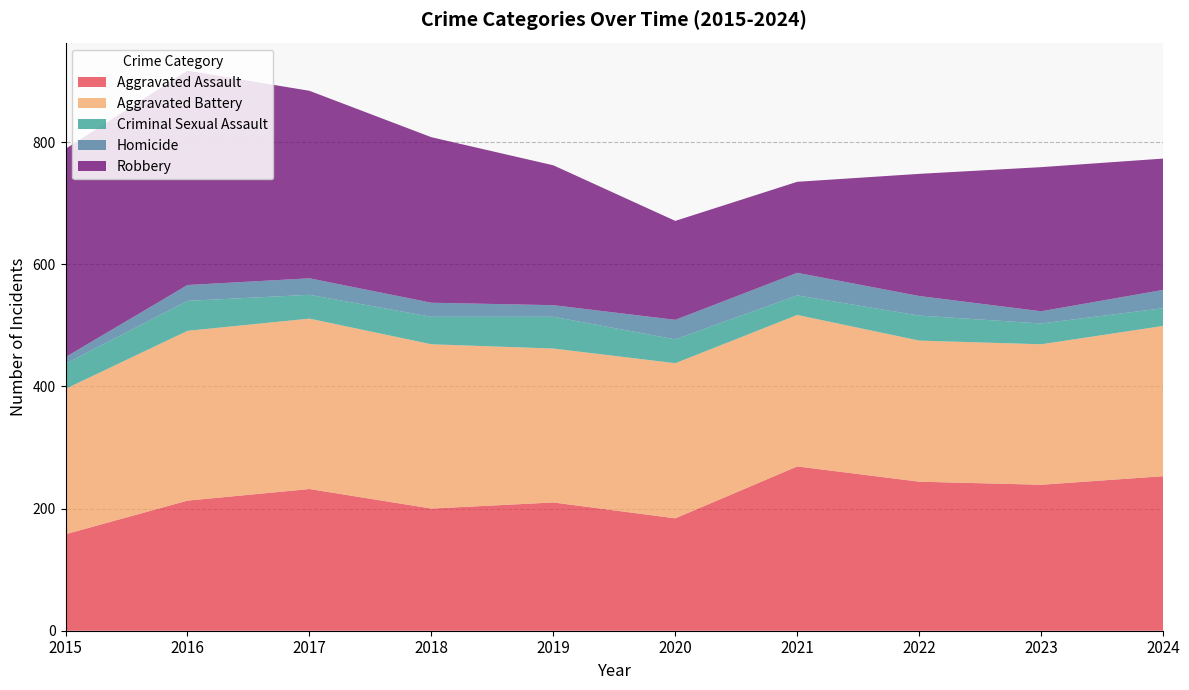

Reading right to left, what are all the values shown in this chart?

Aggravated Assault: 2024=253	2023=239	2022=244	2021=269	2020=184	2019=210	2018=200	2017=232	2016=213	2015=158
Aggravated Battery: 2024=246	2023=230	2022=231	2021=248	2020=254	2019=252	2018=269	2017=279	2016=278	2015=238
Criminal Sexual Assault: 2024=29	2023=34	2022=41	2021=32	2020=39	2019=52	2018=45	2017=39	2016=49	2015=41
Homicide: 2024=30	2023=20	2022=32	2021=37	2020=32	2019=19	2018=23	2017=27	2016=26	2015=11
Robbery: 2024=215	2023=236	2022=200	2021=149	2020=162	2019=229	2018=271	2017=307	2016=351	2015=341